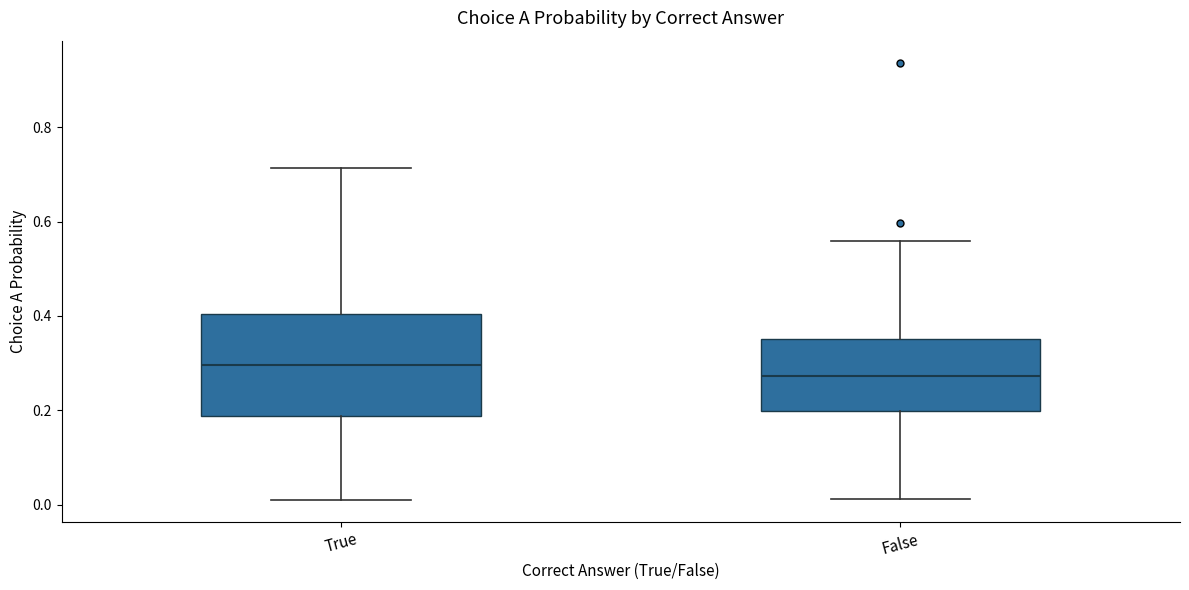

Reading left to right, transcribe this box plot: for each box, give where its median line is, the range the box spans, and where its two whiskers end, as read against the y-axis. The values are not printed on the chart, so give them approximately, as read against the axis.

True: median 0.30, box 0.18 to 0.40, whiskers 0.02 to 0.72
False: median 0.28, box 0.20 to 0.36, whiskers 0.02 to 0.56